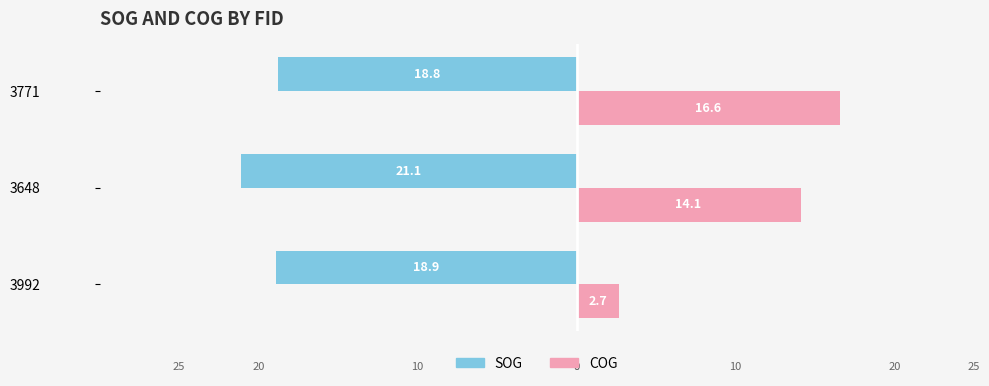

What are all the series names shown in the legend?

SOG, COG